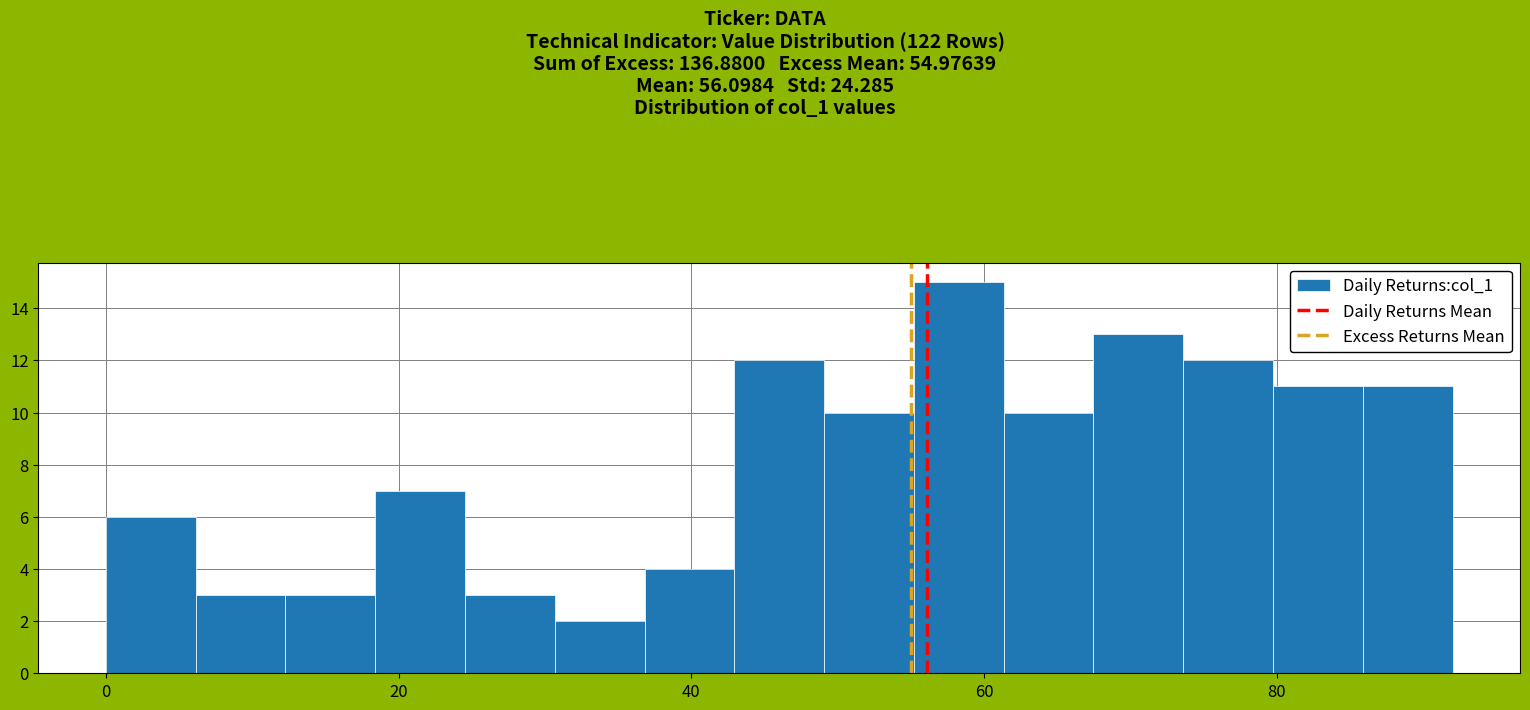

Read against the x-axis, roughly where is the centre of the tallest bar?

58